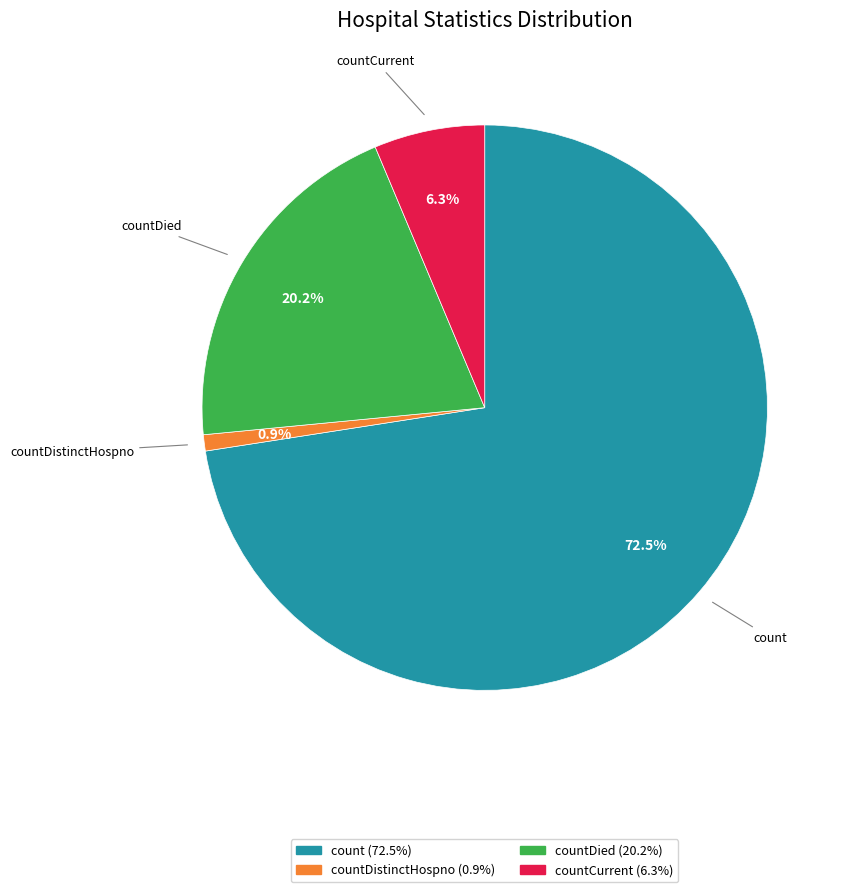

Is there a majority slice in this chart?

Yes